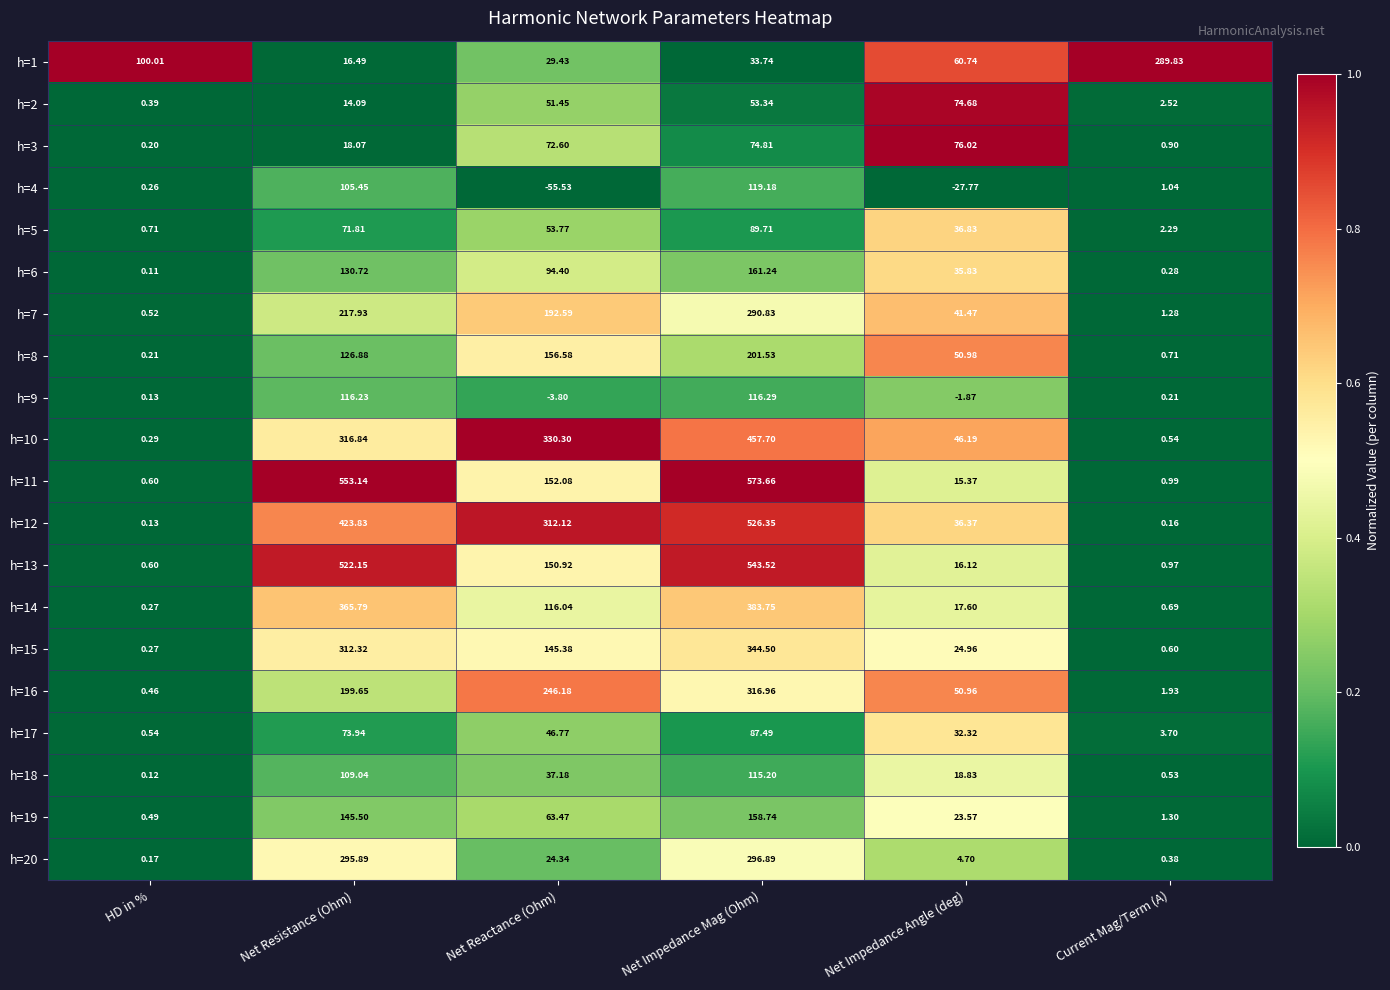

Which series changed the most between Net Impedance Angle (deg) and Current Mag/Term (A)?

h=1